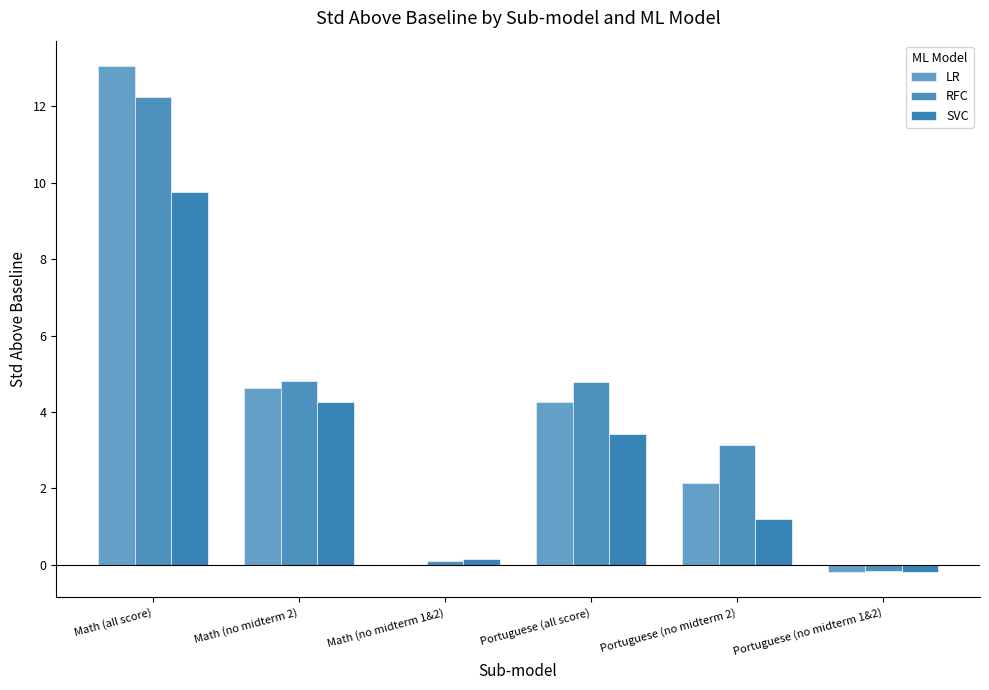

How many data points in RFC are above 4?

3